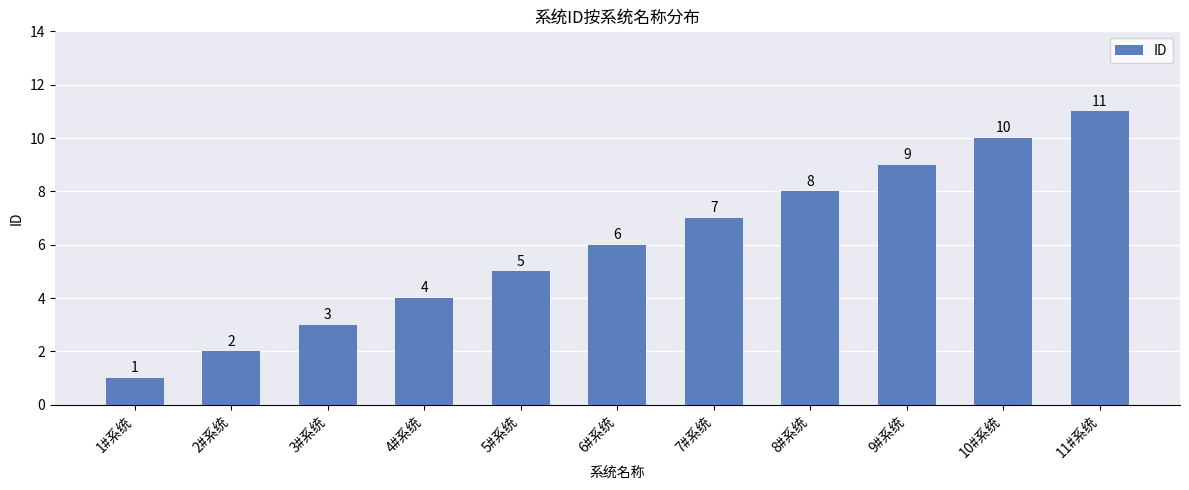

Rank the categories by value from lowest to highest.

1#系统, 2#系统, 3#系统, 4#系统, 5#系统, 6#系统, 7#系统, 8#系统, 9#系统, 10#系统, 11#系统